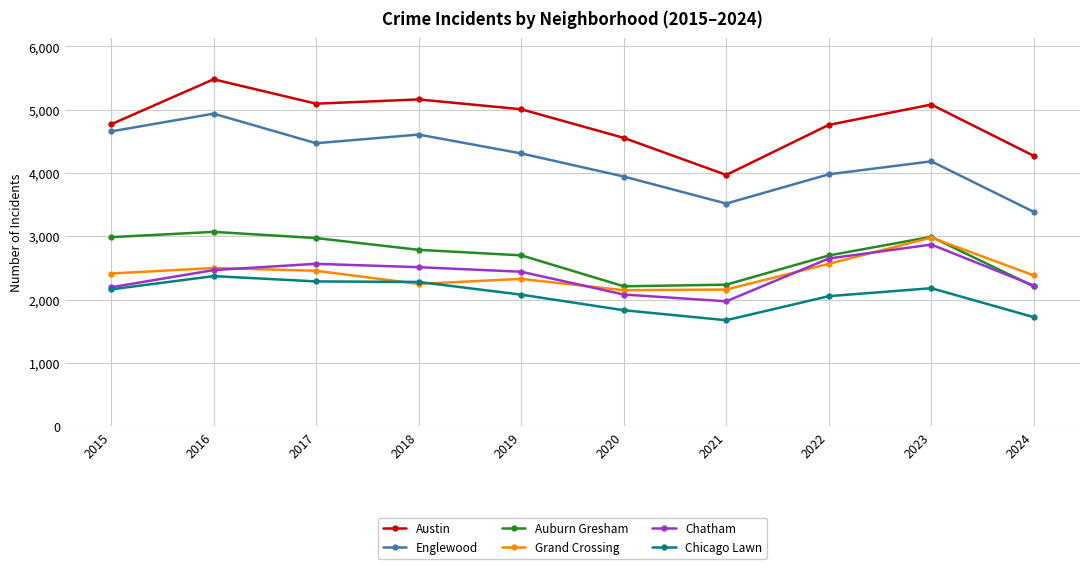

What is the average value of the Chicago Lawn series?

2065